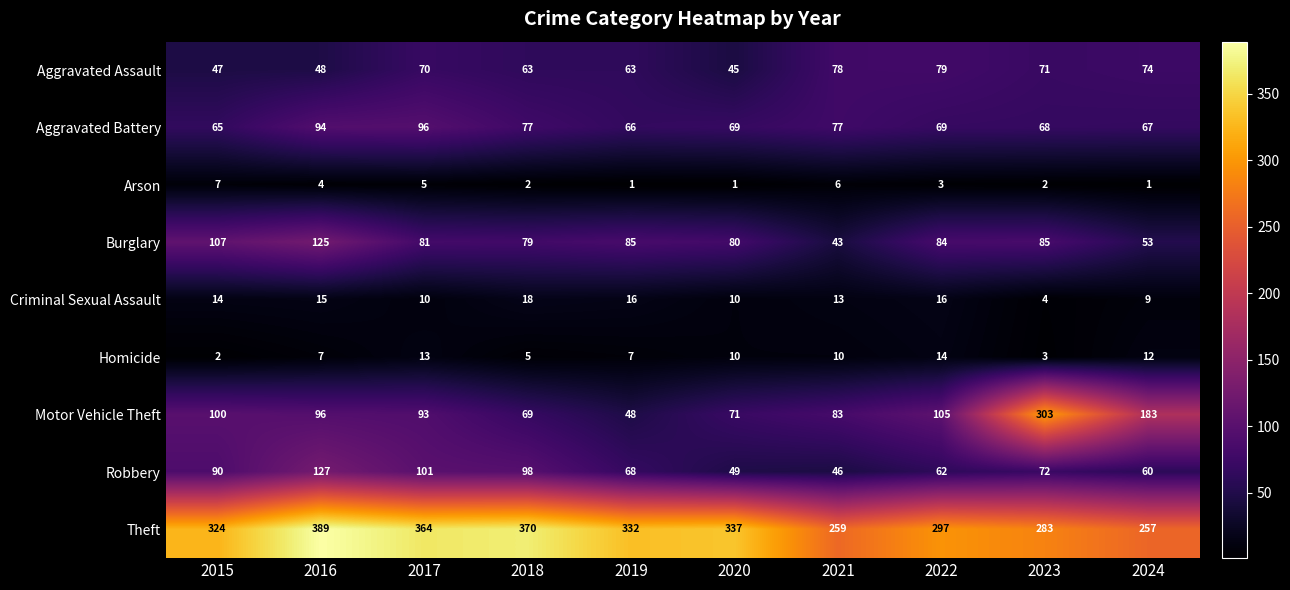

Between 2016 and 2020, which series saw the biggest shift?

Robbery